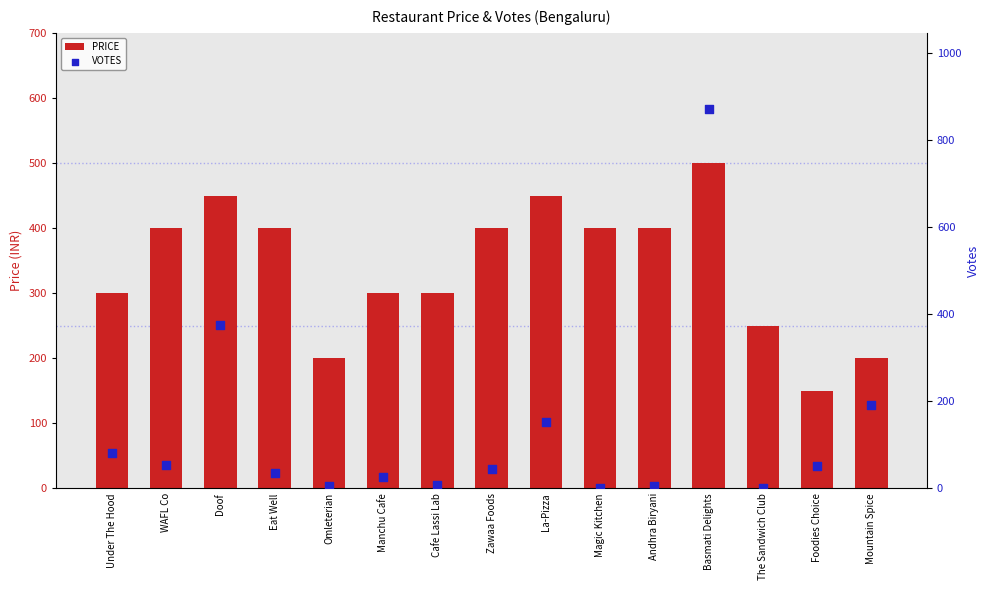

Which series has the largest total across all categories?

PRICE